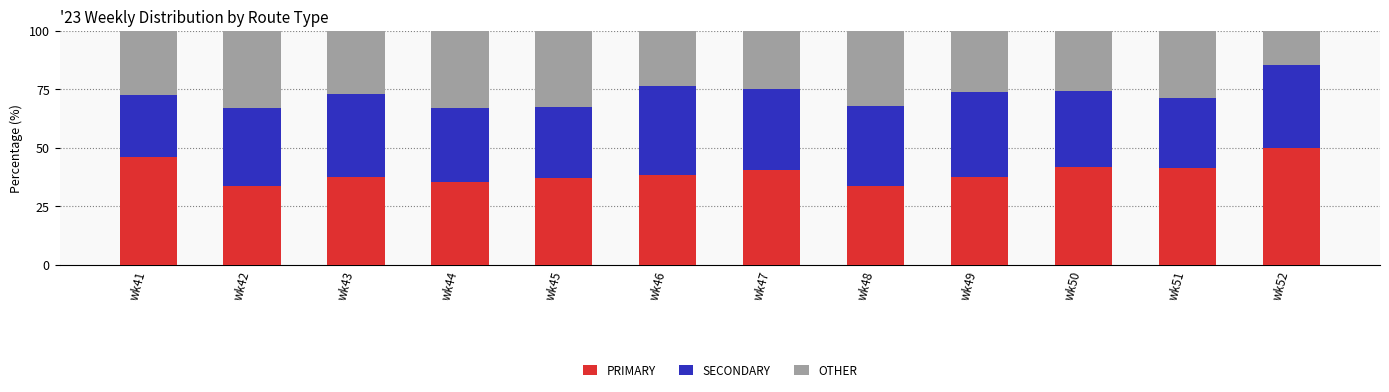

What is the total value across all series at wk42?

100.0